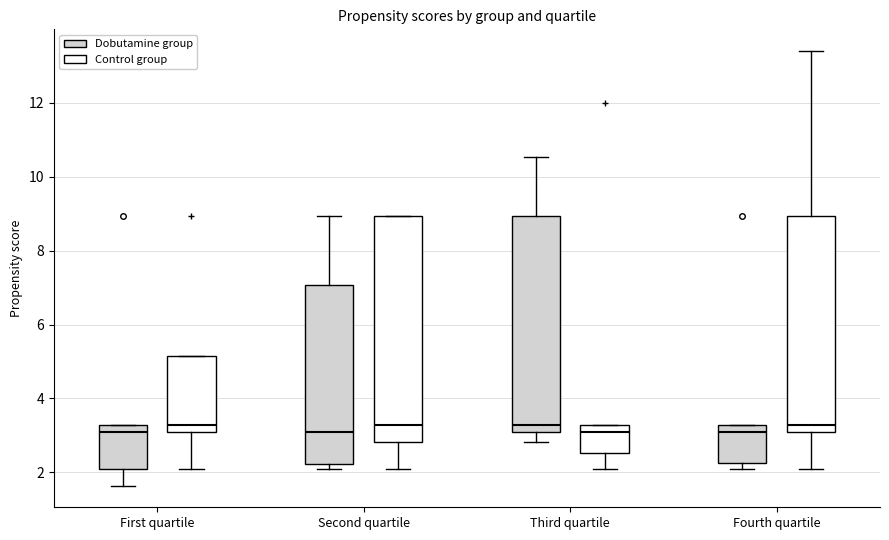

Which box is the tallest, from its lower edge to its upper edge?

Second quartile (Control group)